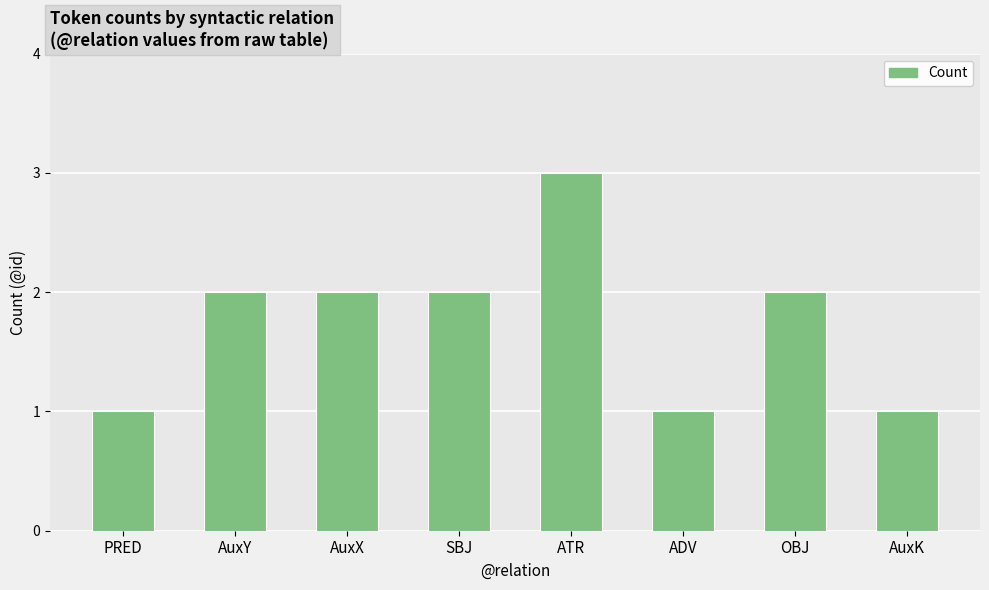

Count the number of data series in this chart.

1